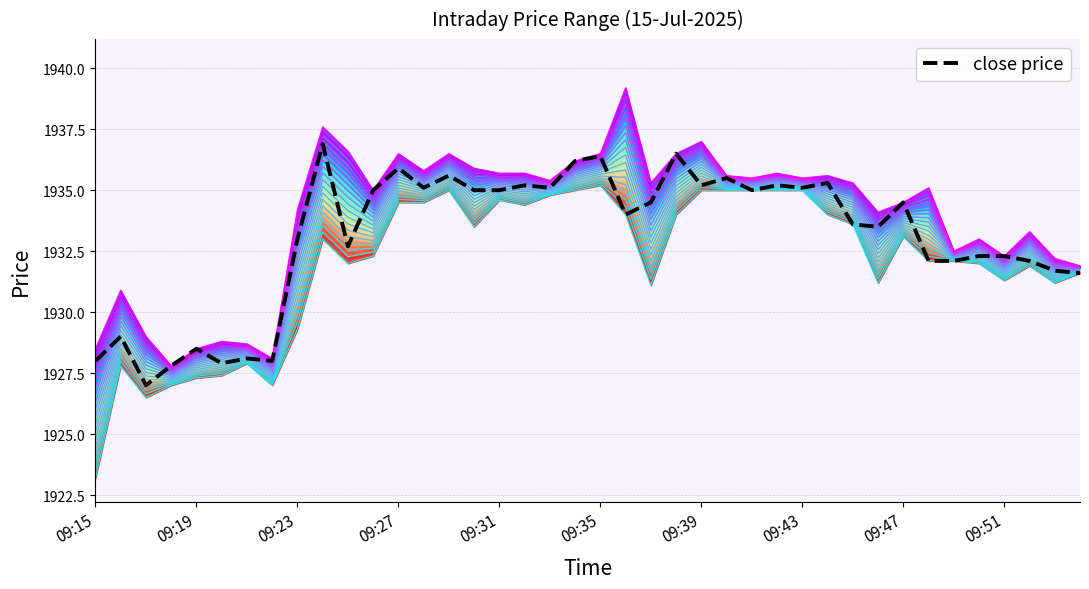

The level_0 series shows 1935.0 at 19. True or false?

True